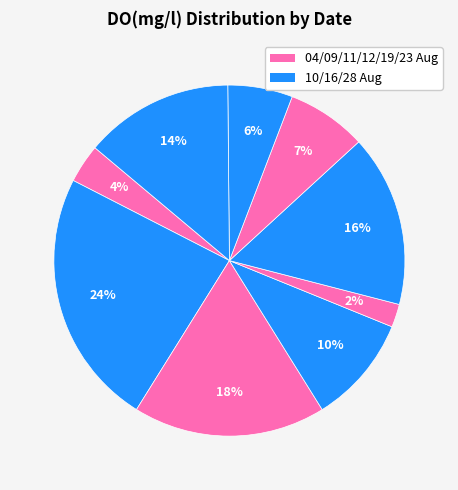

Count the number of slices in the pie.

9